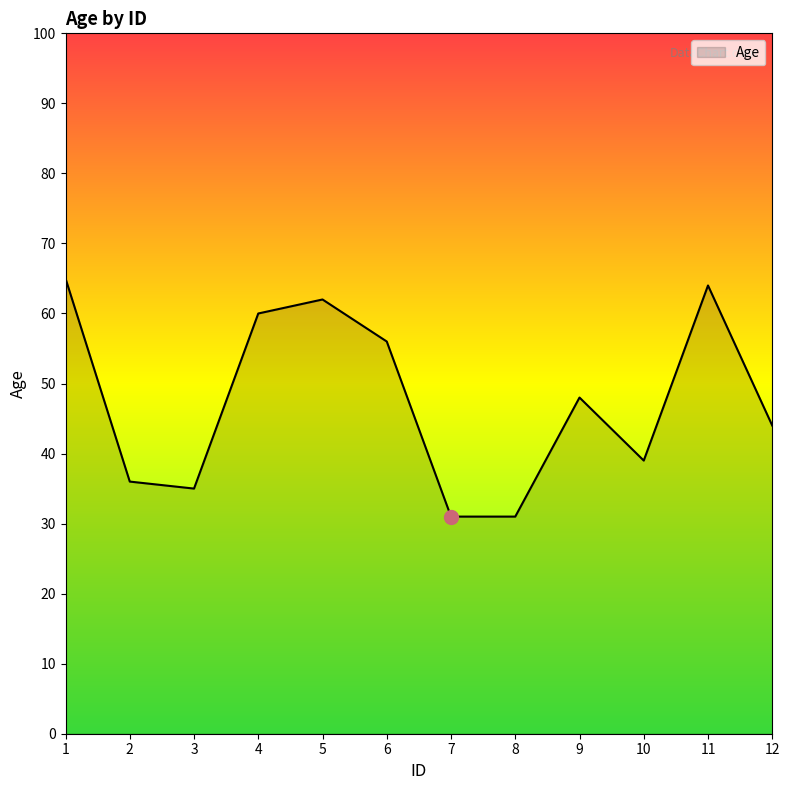

True or false: there are more than 2 points higher than both neighbors.

True